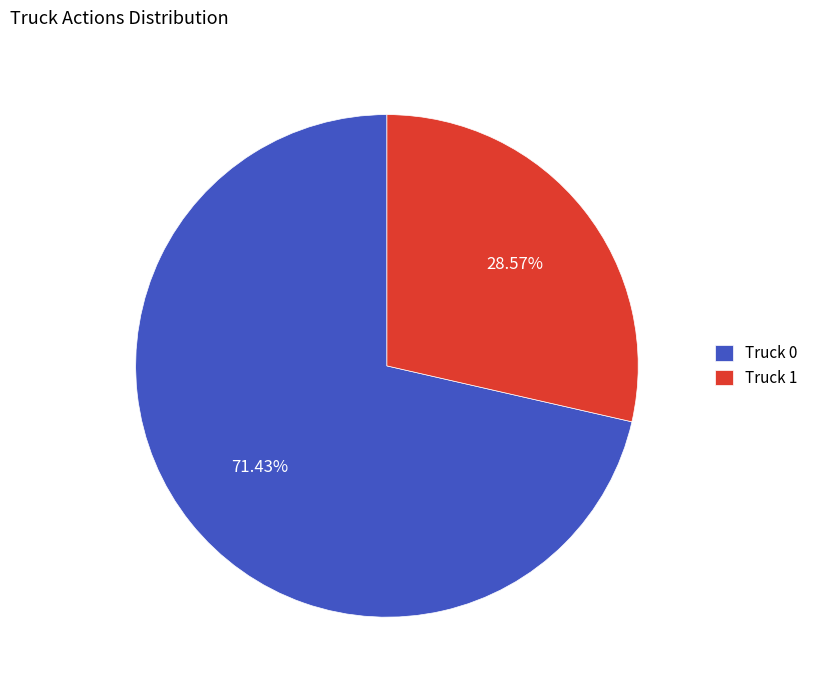

Is it true that Truck 1 is 29% of the pie?

True